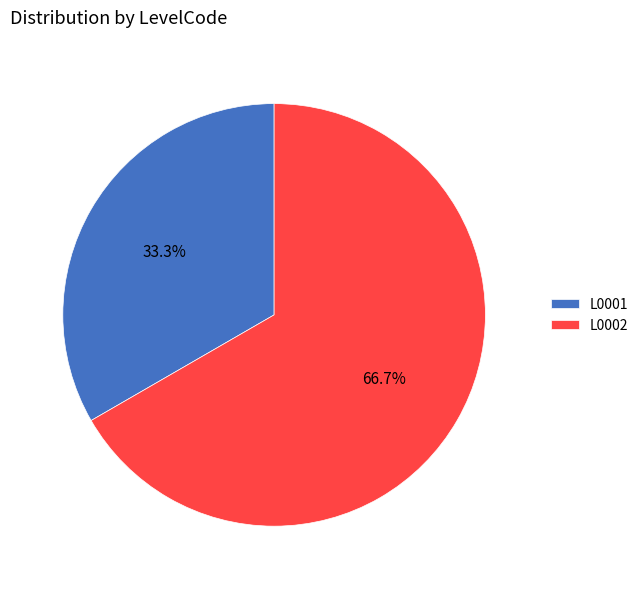

Does any single category account for the majority?

Yes